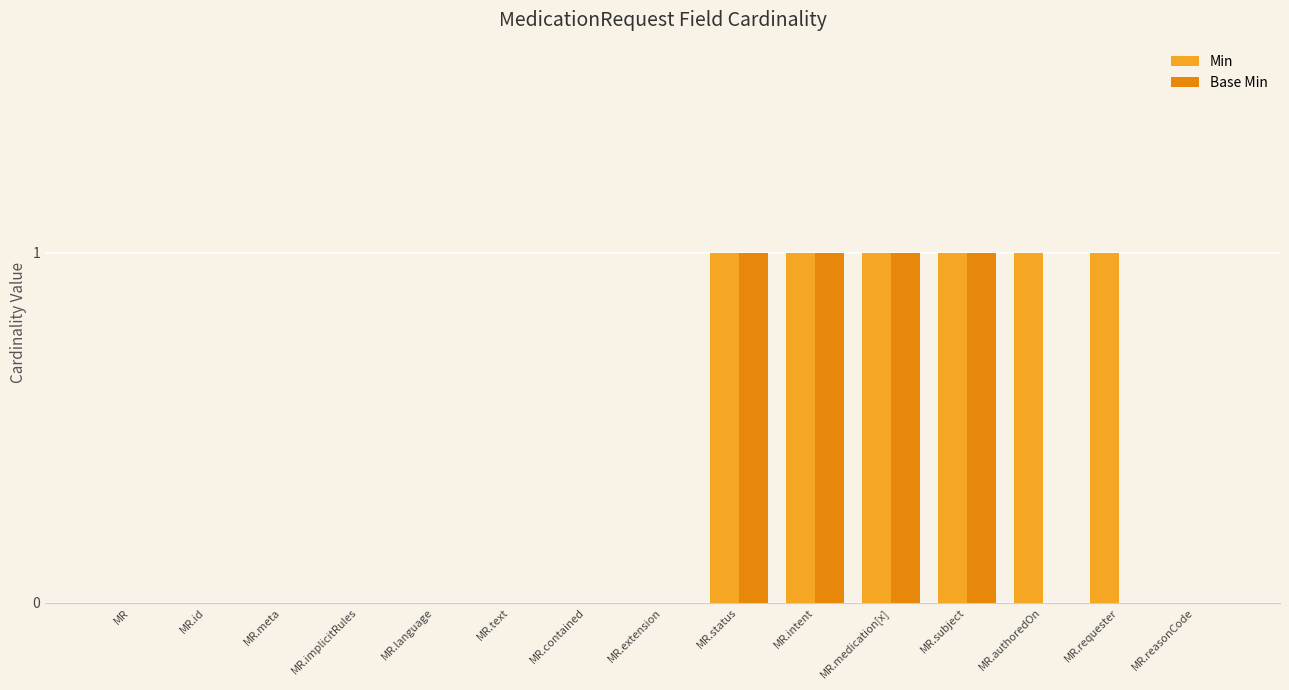

Which series has the largest total across all categories?

Min